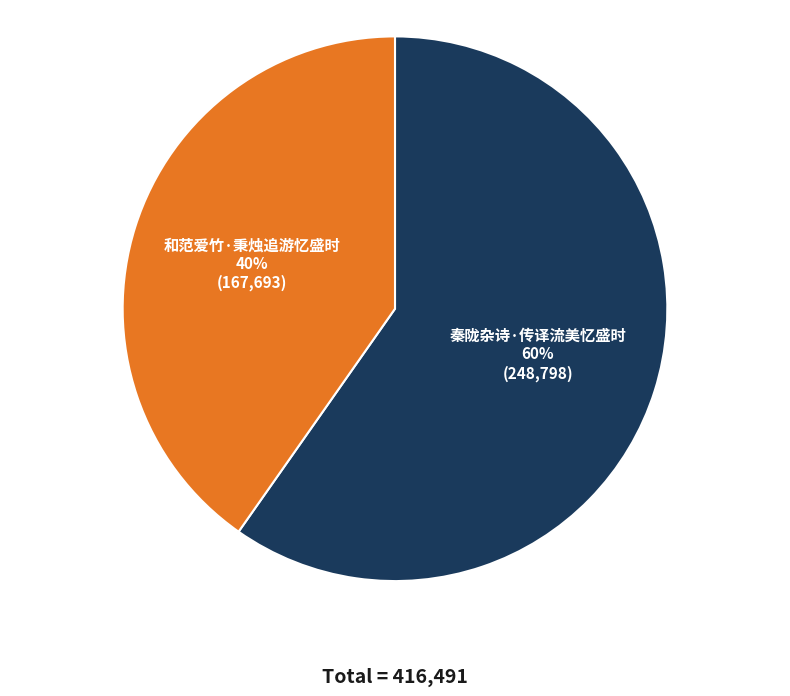

What is the ratio of the value at 和范爱竹·秉烛追游忆盛时 to the value at 秦陇杂诗·传译流美忆盛时?

0.7